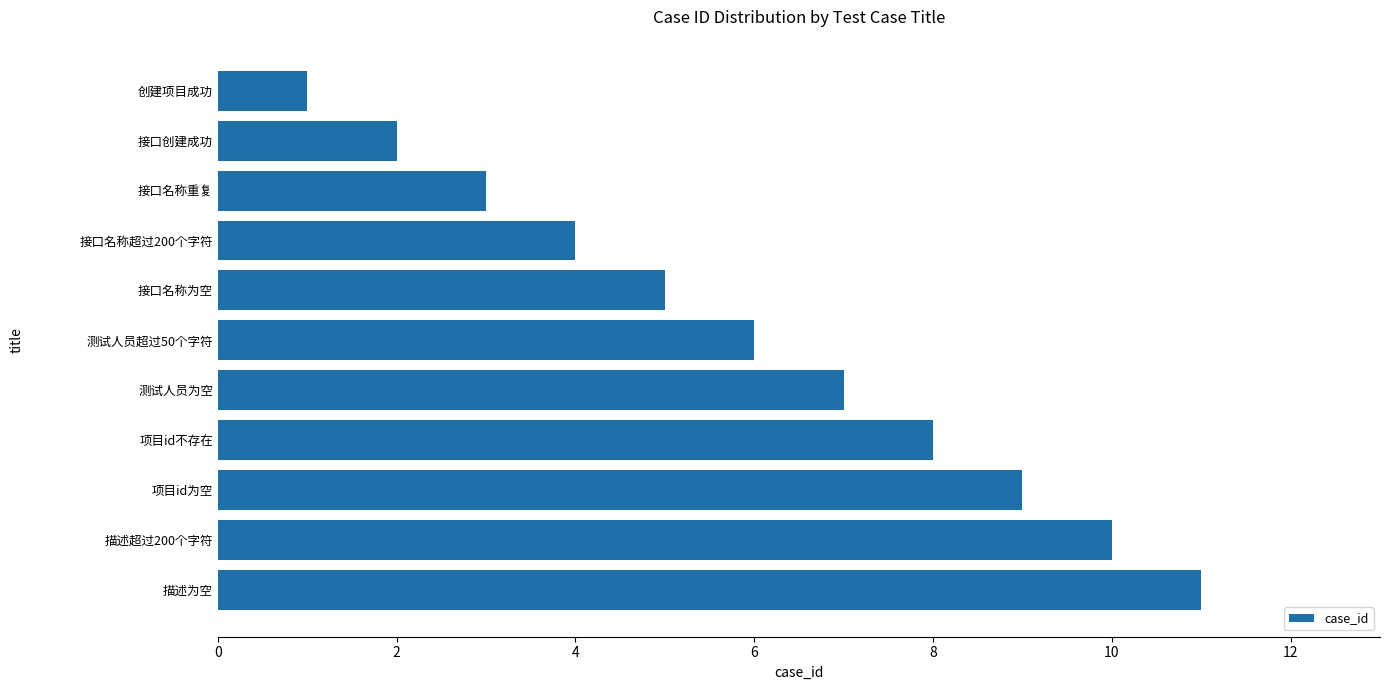

How many bars are there in total?

11